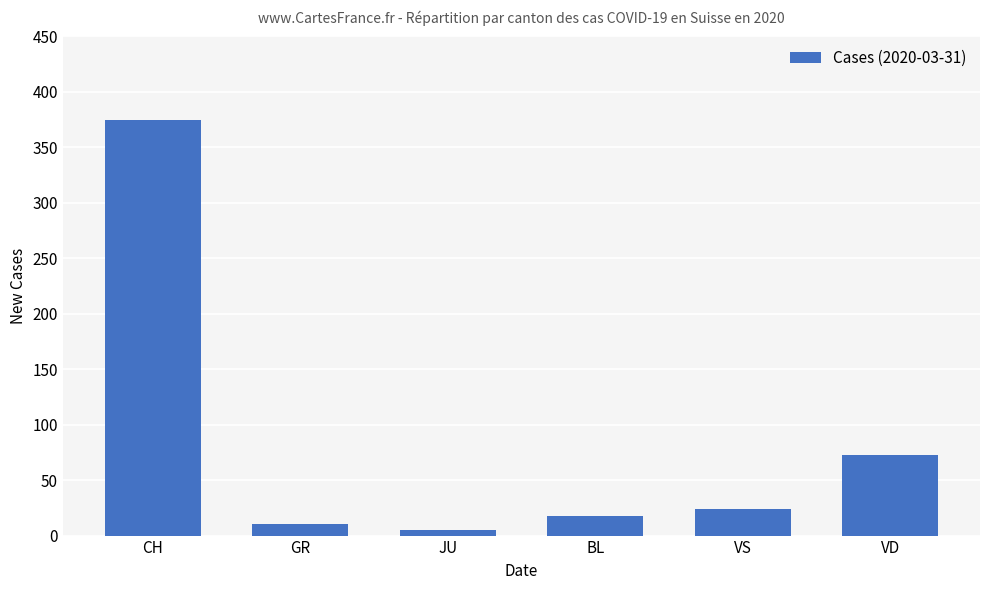

What is the difference between the values at VD and JU?

68